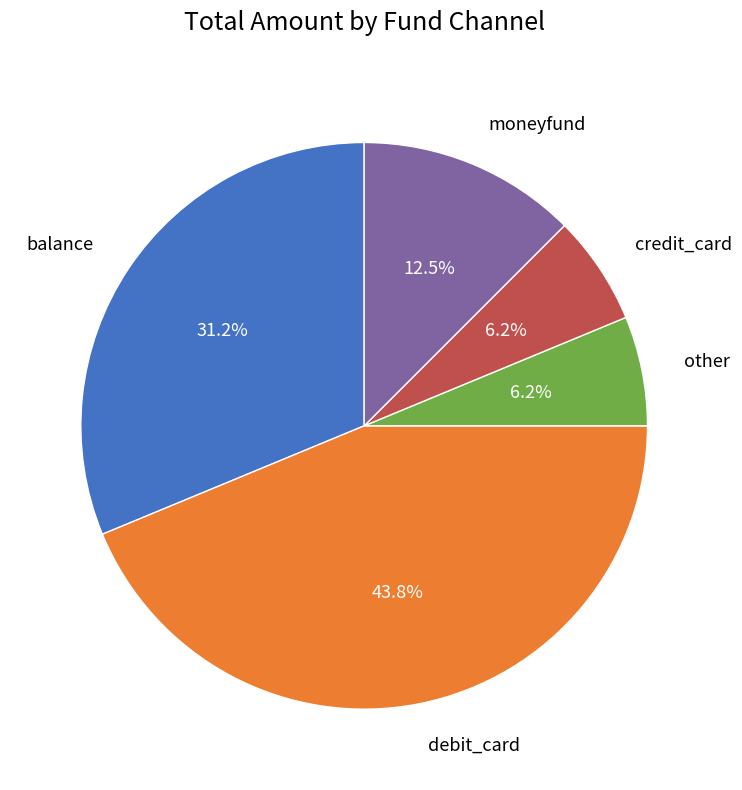

Does any single category account for the majority?

No